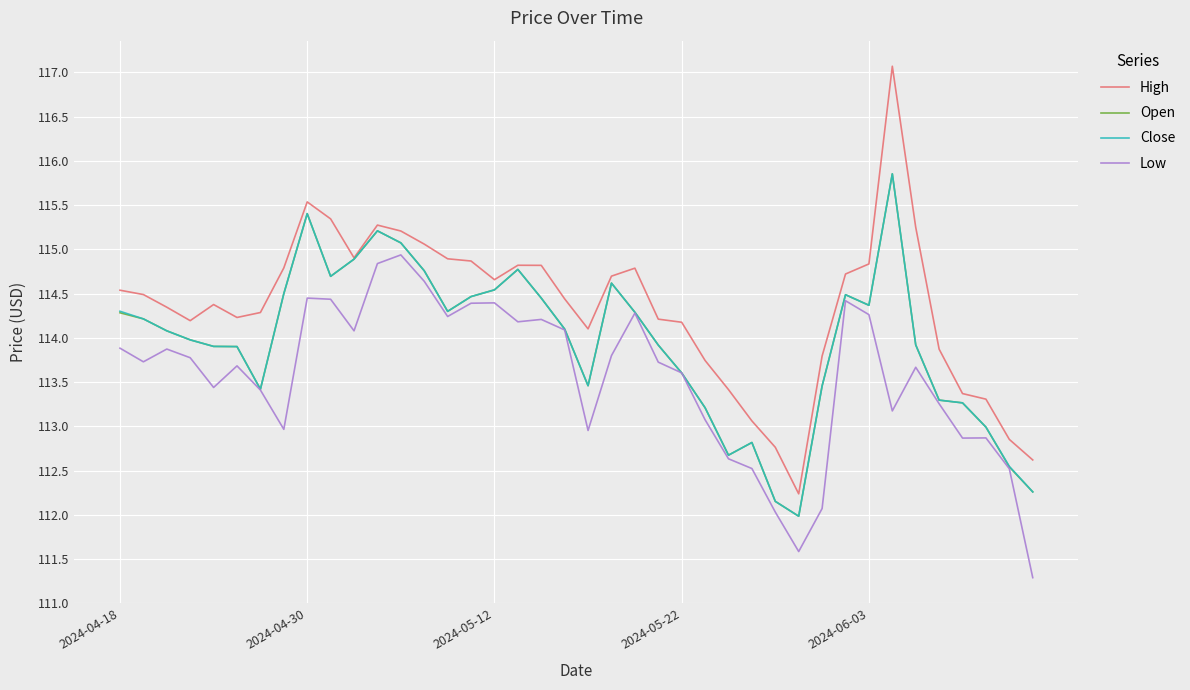

How many values in the Low series exceed 113?

29